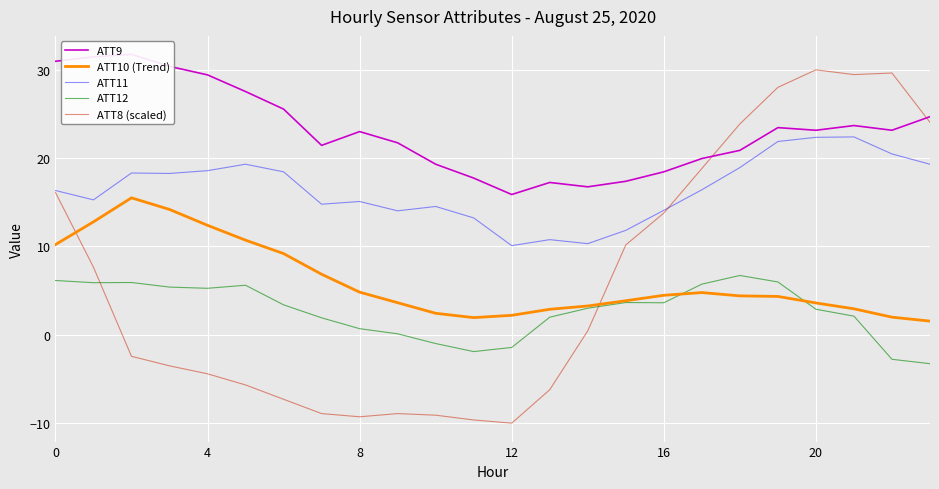

Which category has the lowest value across all series?

12